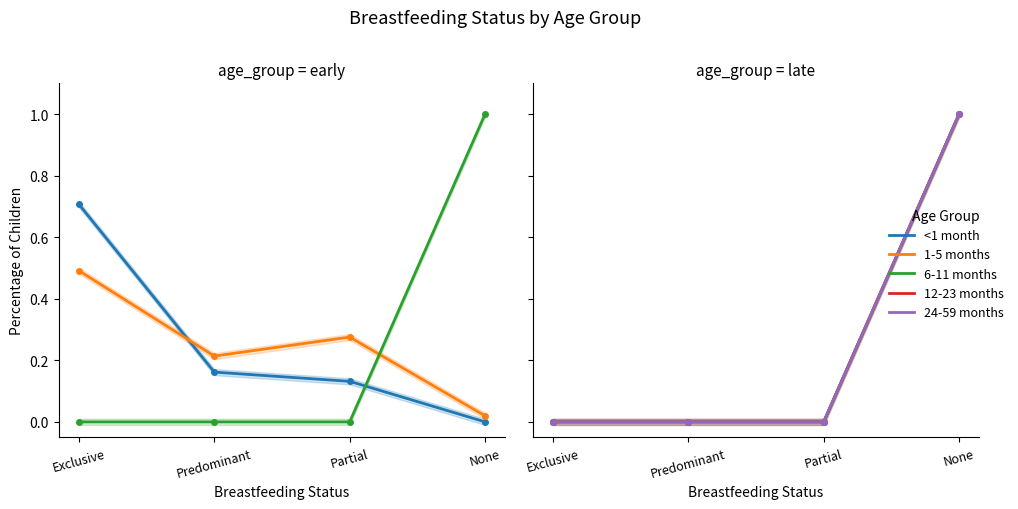

What is the average value of the 1-5 months series?

0.2